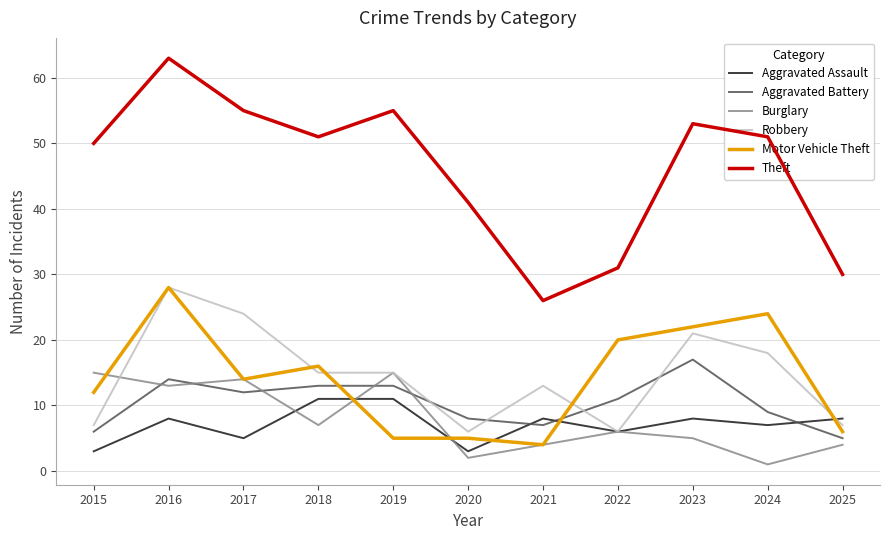

True or false: Aggravated Battery and Theft cross at least once.

False